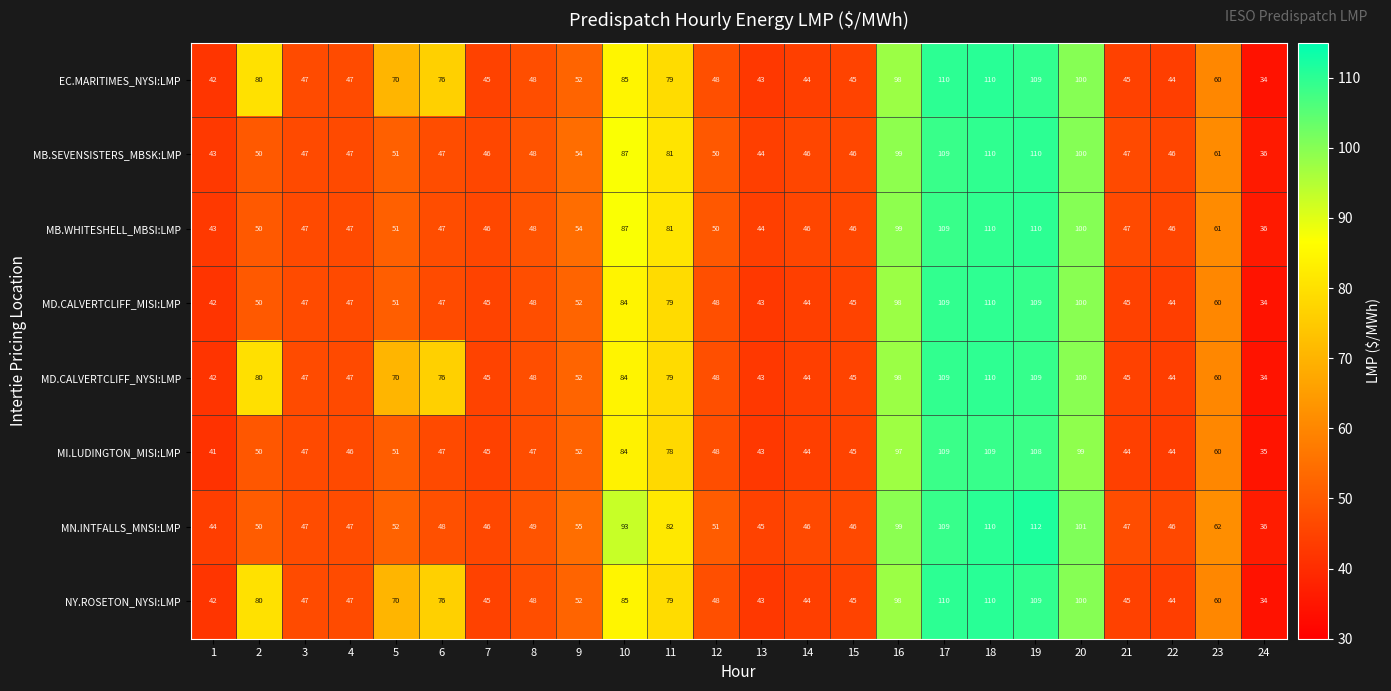

Between 19 and 21, which series saw the biggest shift?

MN.INTFALLS_MNSI:LMP